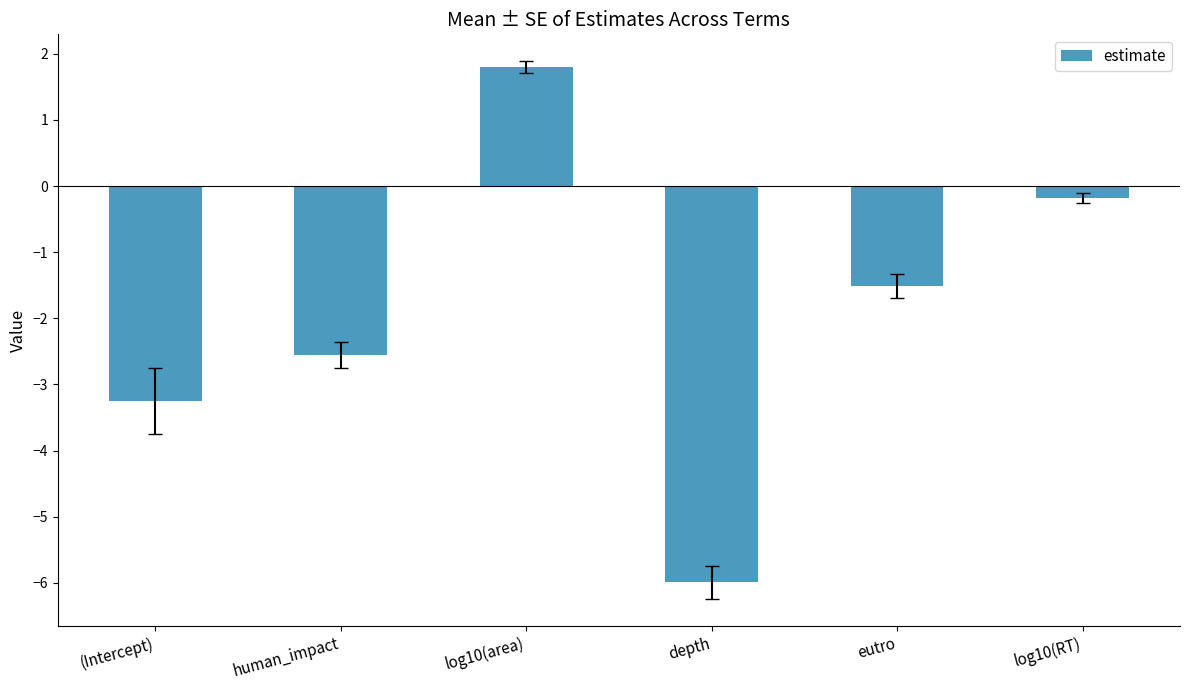

At which category does the chart reach its peak across all series?

log10(area)